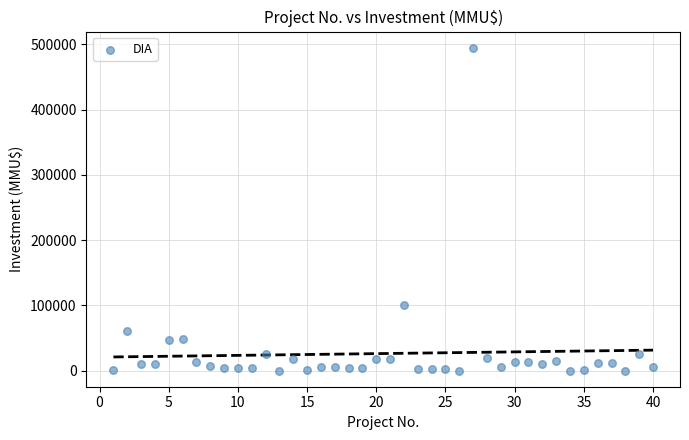

What is the range of Y values (max minus min)?

495000